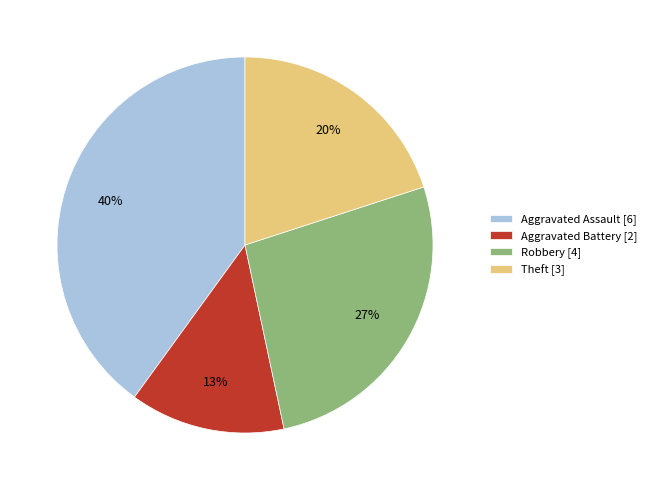

How many slices are in this pie chart?

4